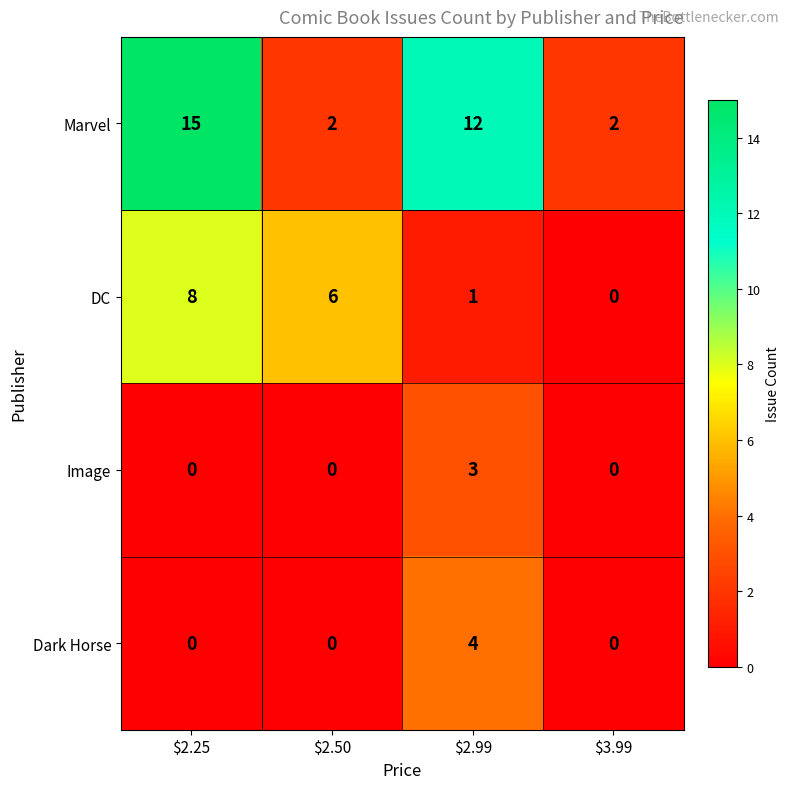

Which series has the largest total across all categories?

Marvel